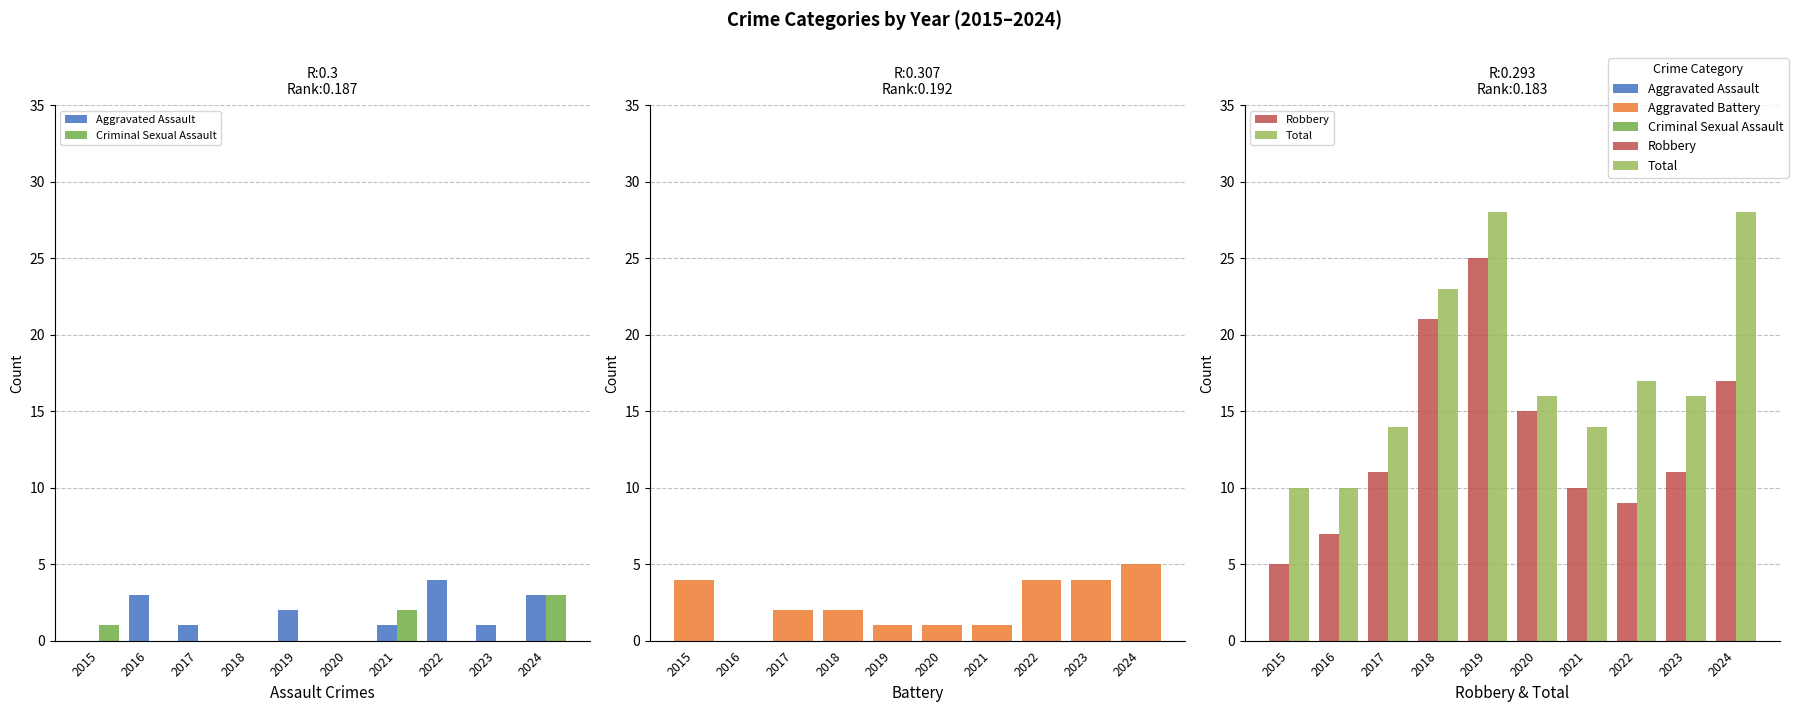

Rank the series by their maximum value, from highest to lowest.

Total, Robbery, Aggravated Battery, Aggravated Assault, Criminal Sexual Assault